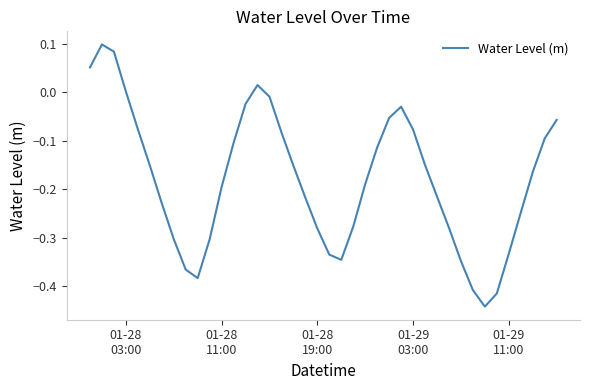

What is the difference between the maximum and minimum values?

0.5